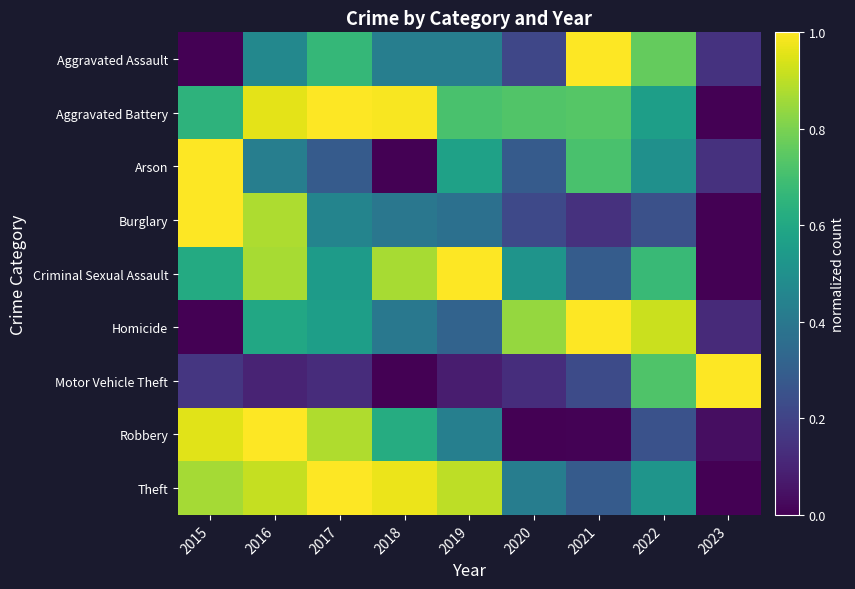

Which series has the largest range (max minus min)?

Aggravated Assault